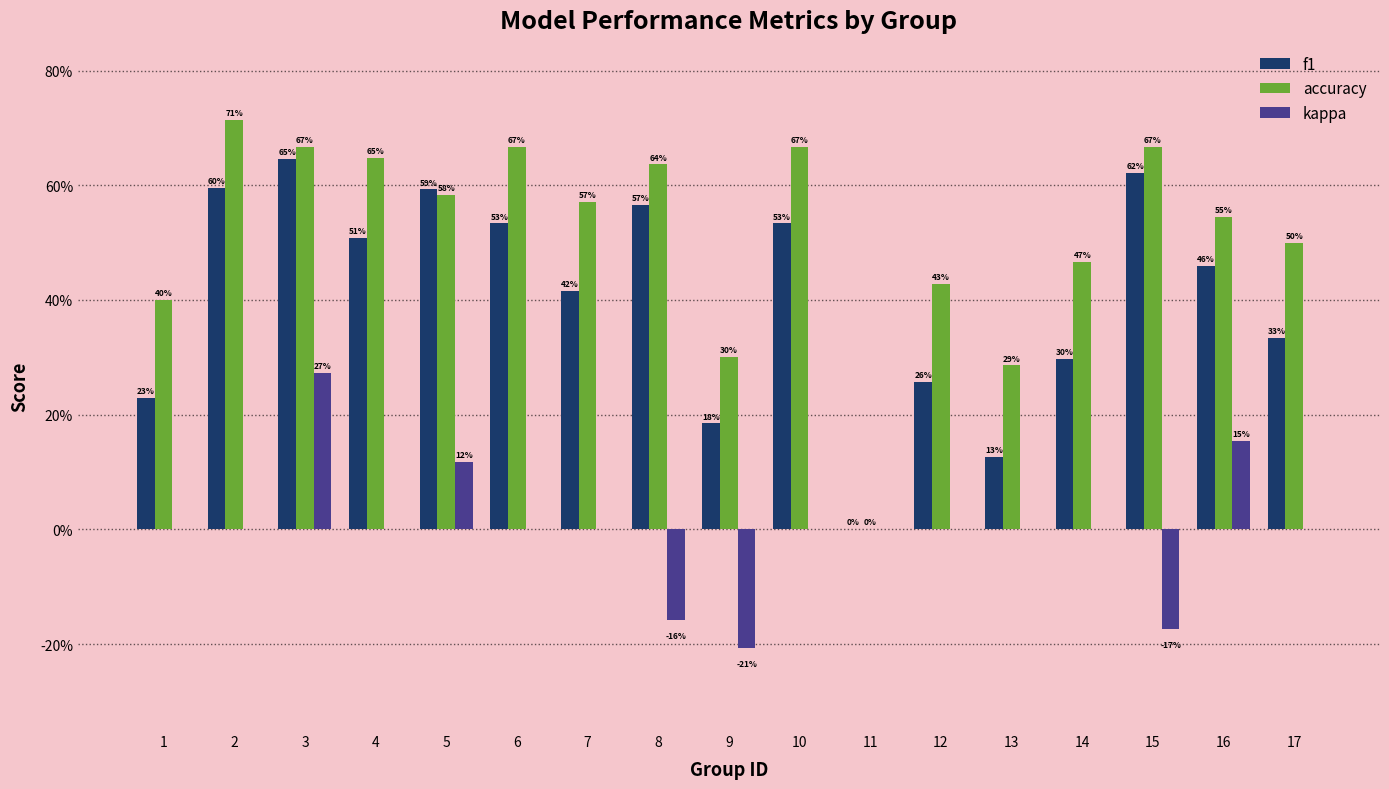

What are all the series names shown in the legend?

f1, accuracy, kappa